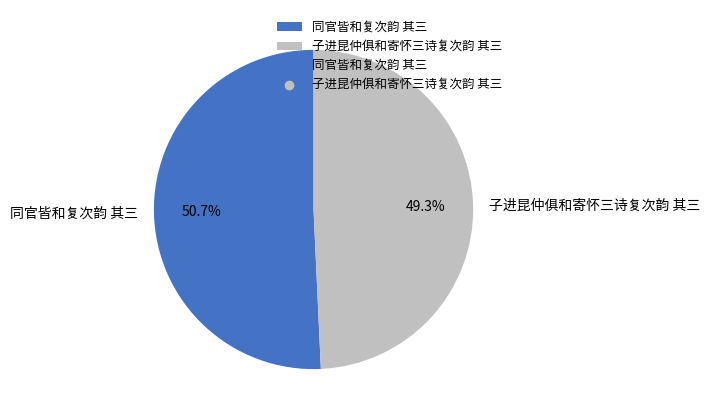

True or false: 同官皆和复次韵 其三 accounts for 51% of the total.

True